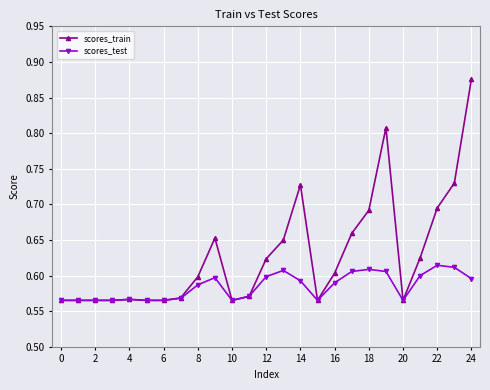

True or false: scores_train has more than 1 interior local peaks.

True